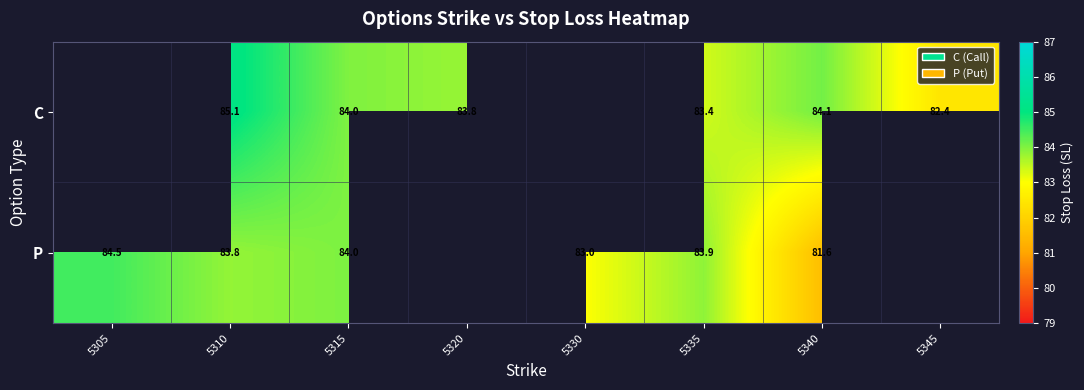

The P series shows 28.4 at 5340. True or false?

False